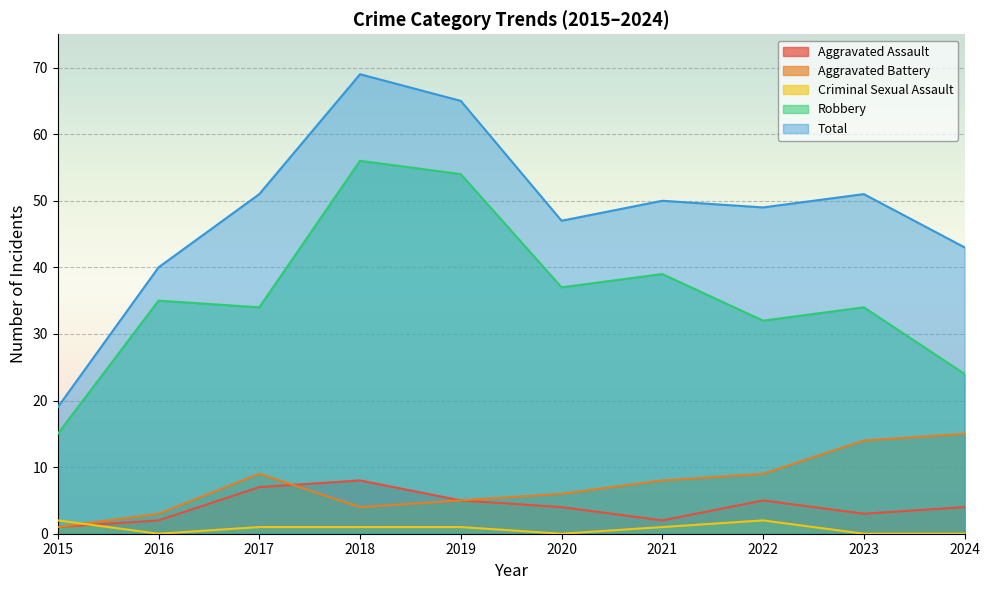

What is the maximum value for Criminal Sexual Assault?

2